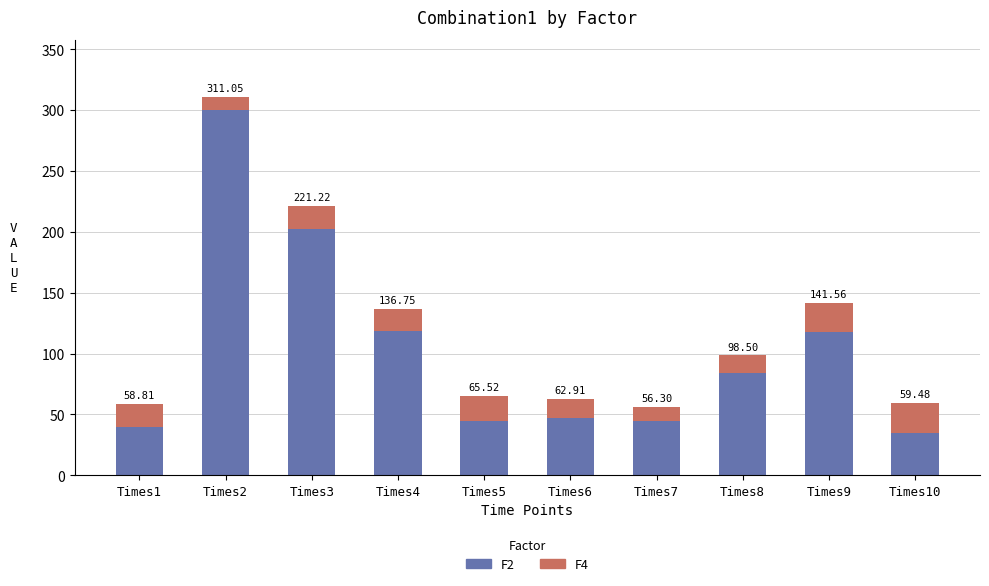

What is the highest value of the F2 series?

300.1